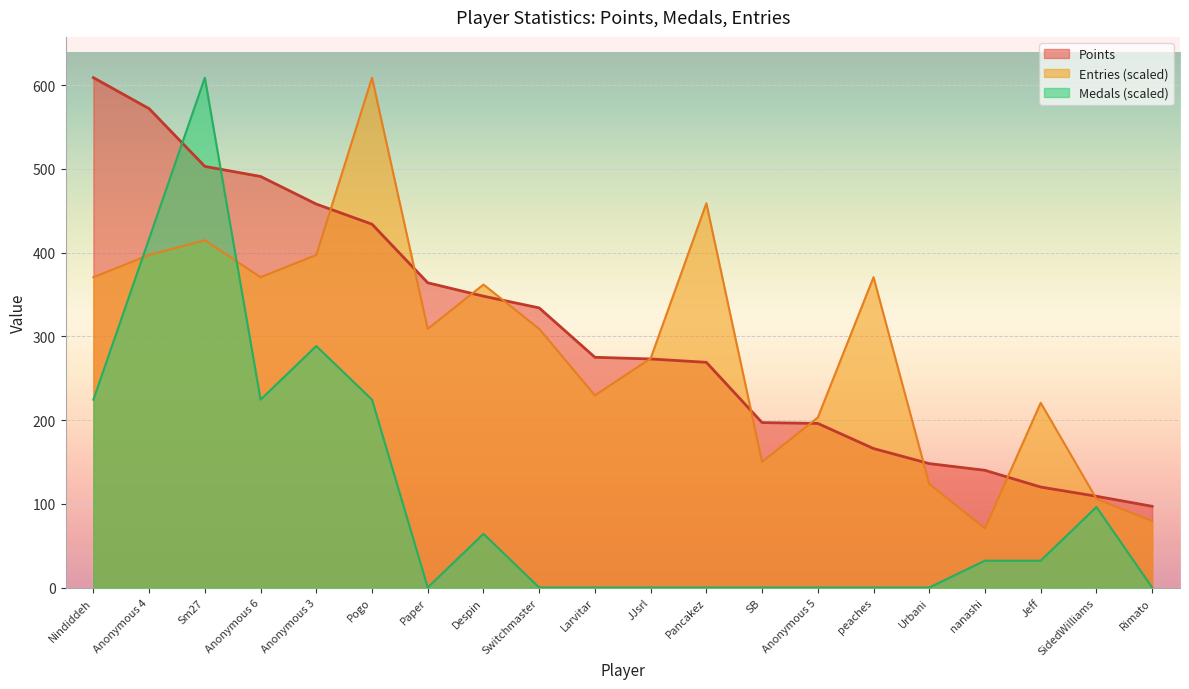

How many lines are shown in the chart?

3